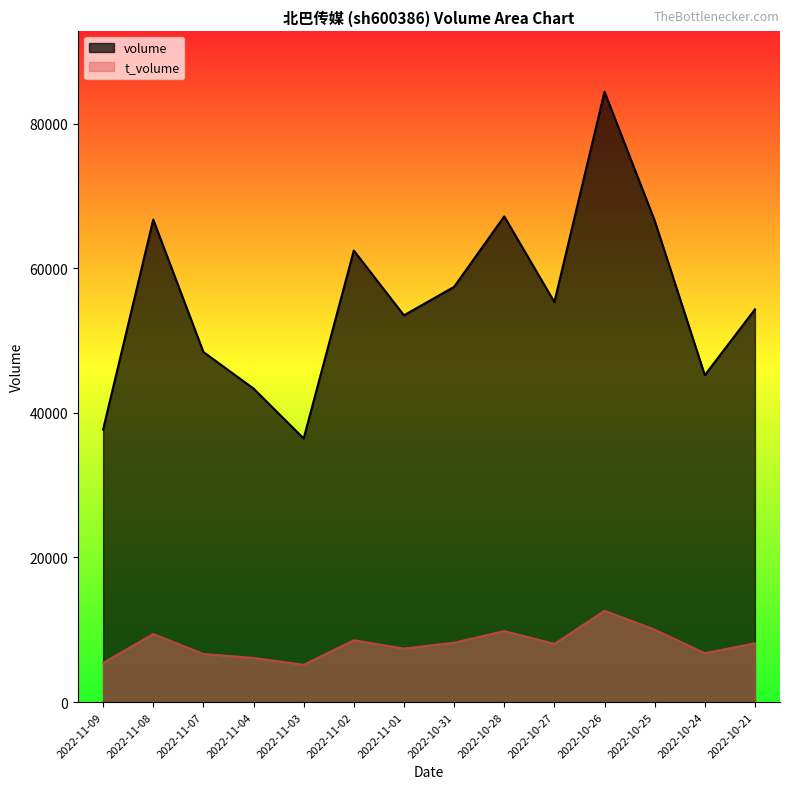

What is the difference between the t_volume values at 2022-11-02 and 2022-10-26?

4088.0